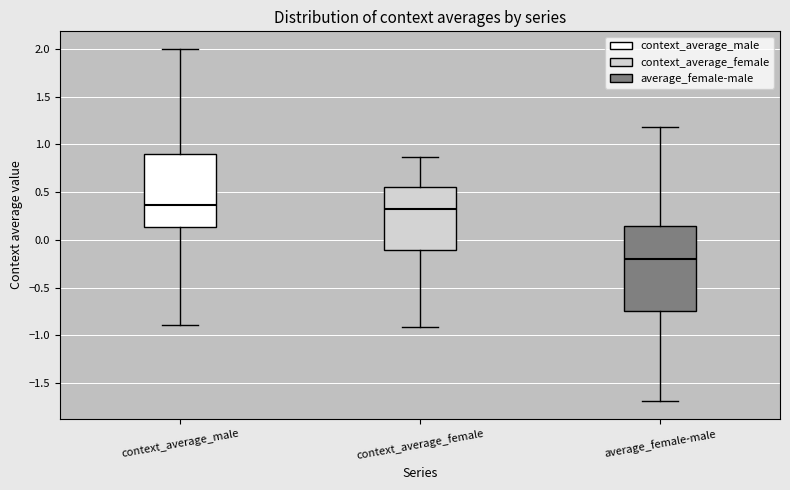

Where does the median line of the box for context_average_female sit on the y-axis? The values are not printed on the chart, so give them approximately, as read against the axis.

0.30